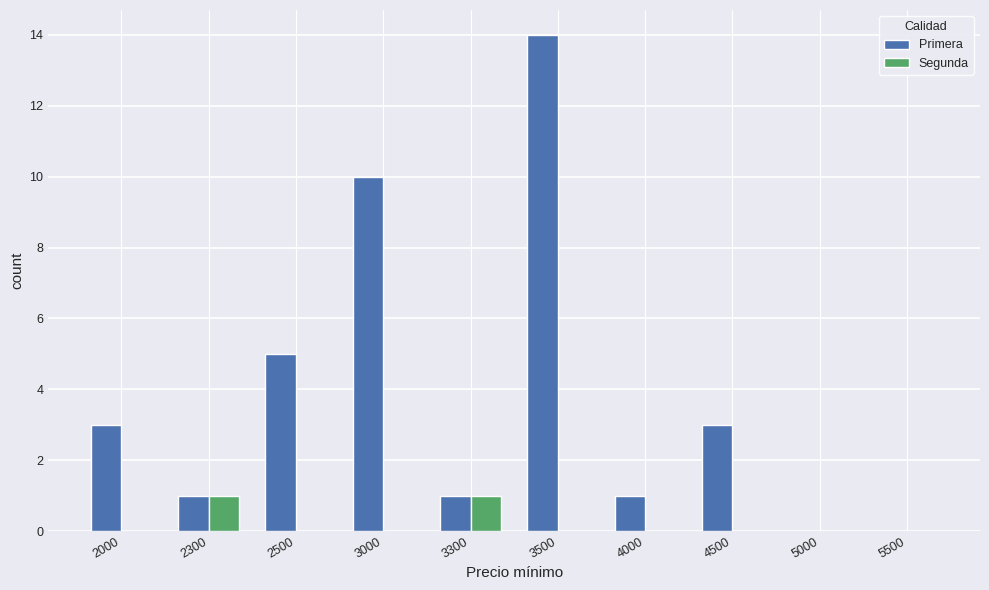

What value does the Primera series have at 4500?

3